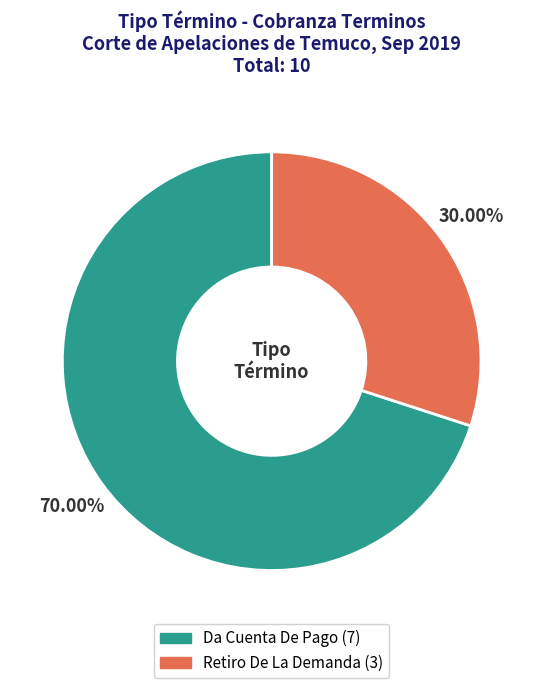

What is the smallest slice in the pie chart?

Retiro De La Demanda